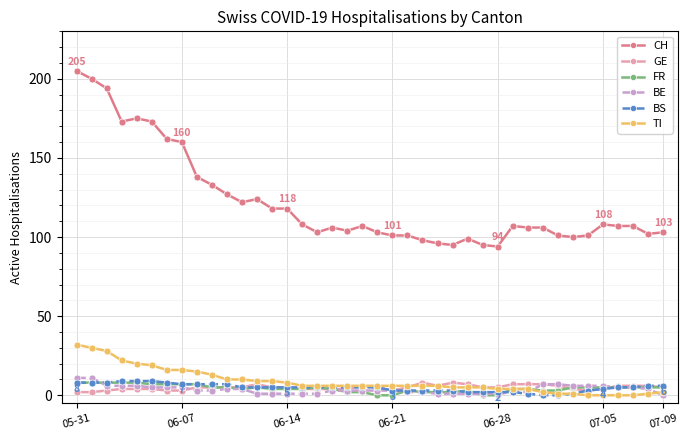

How many lines are shown in the chart?

6